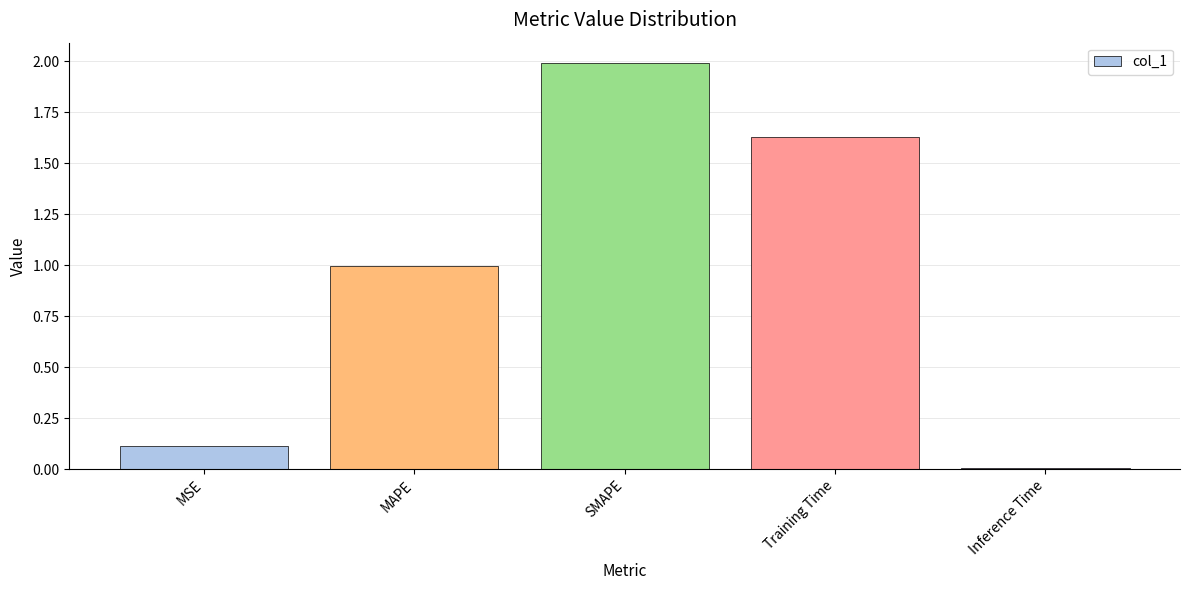

What is the sum of all values?

4.7